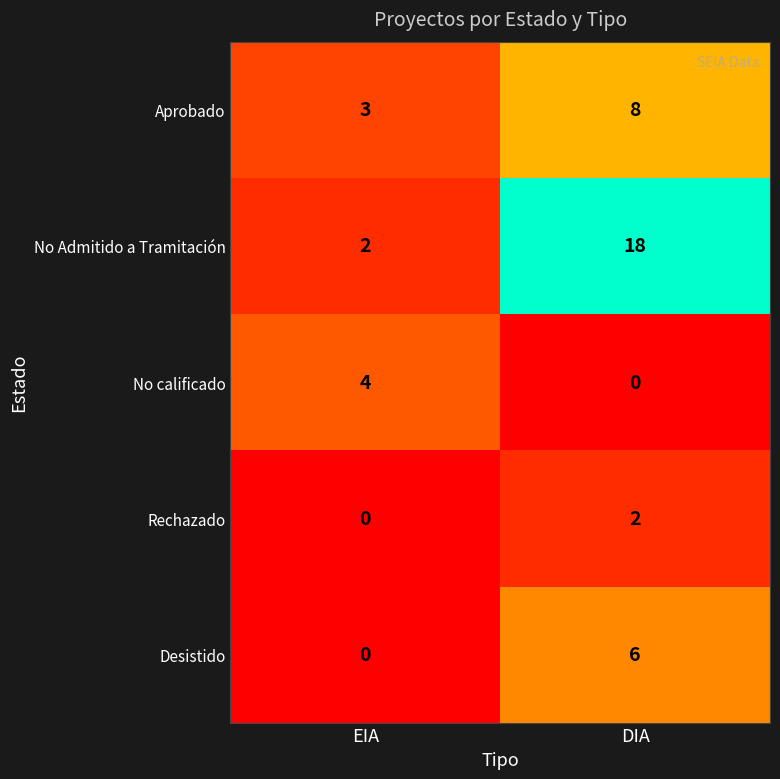

Reading right to left, list all the values displayed in this chart.

Aprobado: DIA=8	EIA=3
No Admitido a Tramitación: DIA=18	EIA=2
No calificado: DIA=0	EIA=4
Rechazado: DIA=2	EIA=0
Desistido: DIA=6	EIA=0